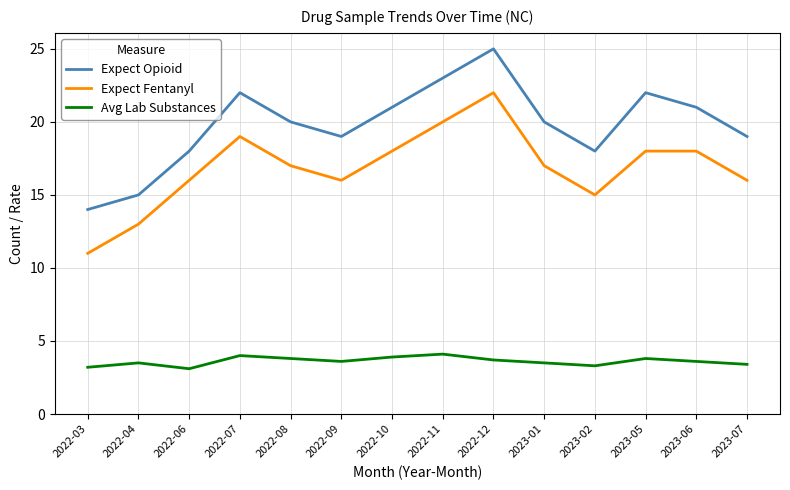

What is the minimum value shown in the chart?

3.1